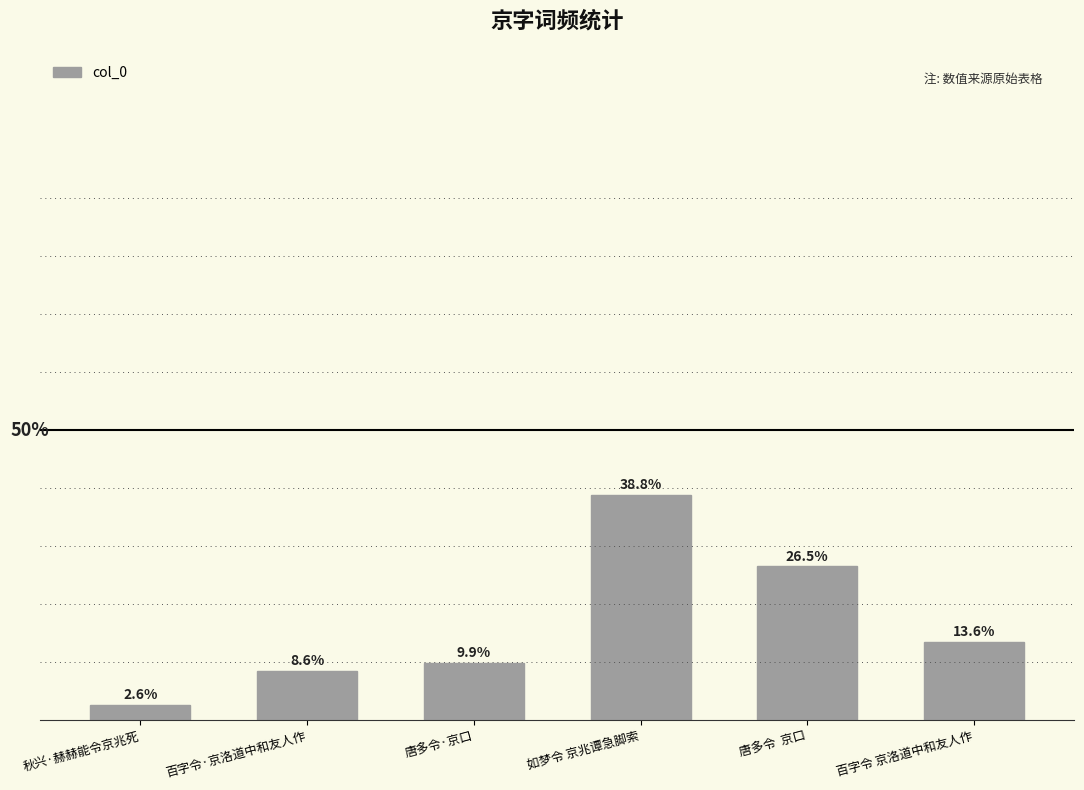

Does the chart contain any negative values?

No